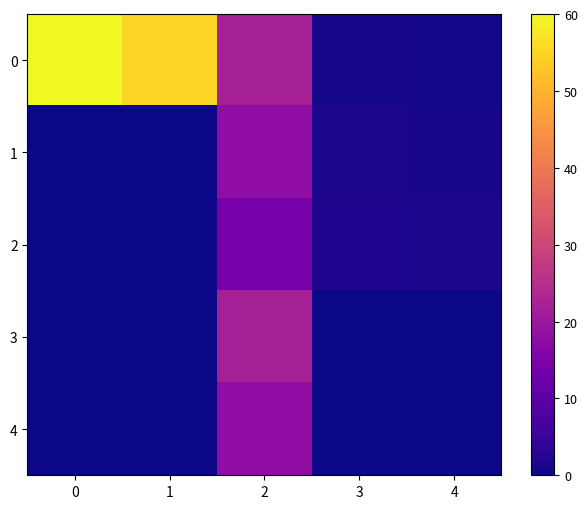

What is the difference between the highest and lowest values at 2?

8.0